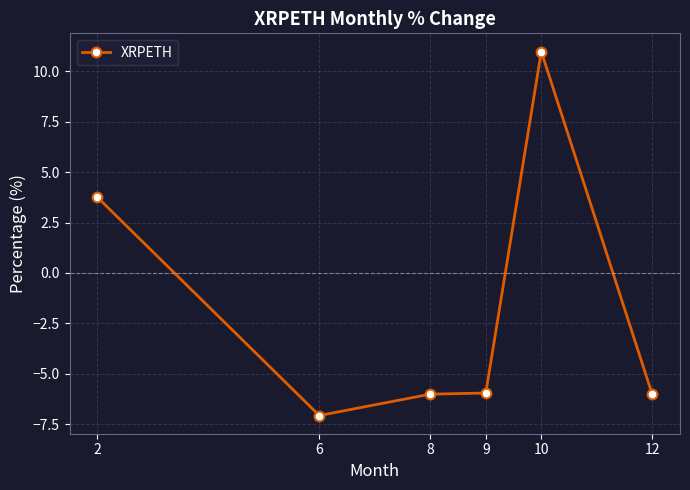

What is the difference between the maximum and minimum values?

18.0